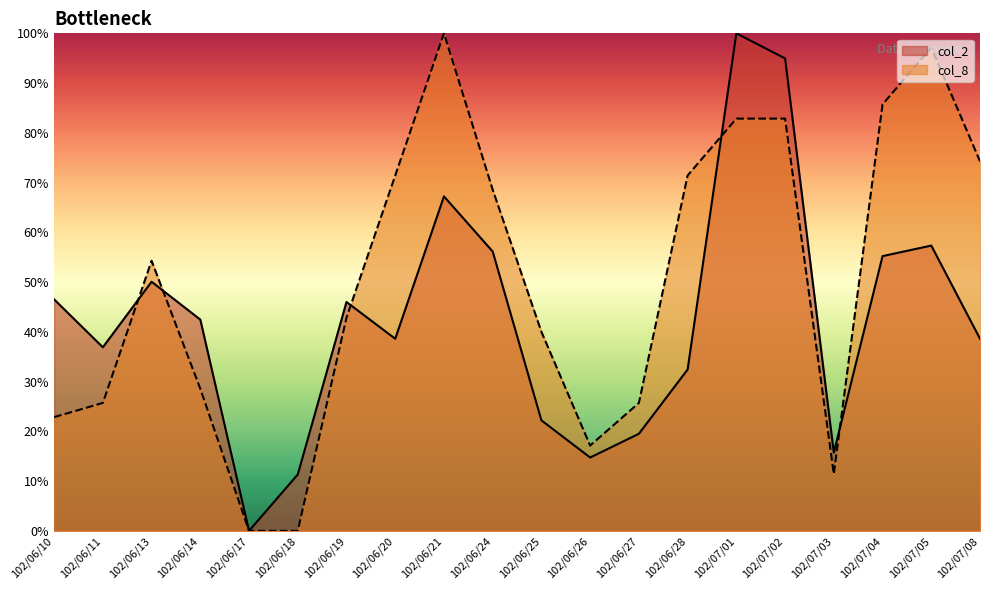

Reading right to left, transcribe all the data shown in this chart.

col_2: 102/07/08=38.6	102/07/05=57.3	102/07/04=55.2	102/07/03=15.7	102/07/02=95.0	102/07/01=100.0	102/06/28=32.4	102/06/27=19.5	102/06/26=14.7	102/06/25=22.2	102/06/24=56.1	102/06/21=67.2	102/06/20=38.6	102/06/19=46.0	102/06/18=11.3	102/06/17=0.0	102/06/14=42.5	102/06/13=50.1	102/06/11=36.9	102/06/10=46.5
col_8: 102/07/08=74.3	102/07/05=97.1	102/07/04=85.7	102/07/03=11.4	102/07/02=82.9	102/07/01=82.9	102/06/28=71.4	102/06/27=25.7	102/06/26=17.1	102/06/25=40.0	102/06/24=68.6	102/06/21=100.0	102/06/20=71.4	102/06/19=42.9	102/06/18=0.0	102/06/17=0.0	102/06/14=28.6	102/06/13=54.3	102/06/11=25.7	102/06/10=22.9